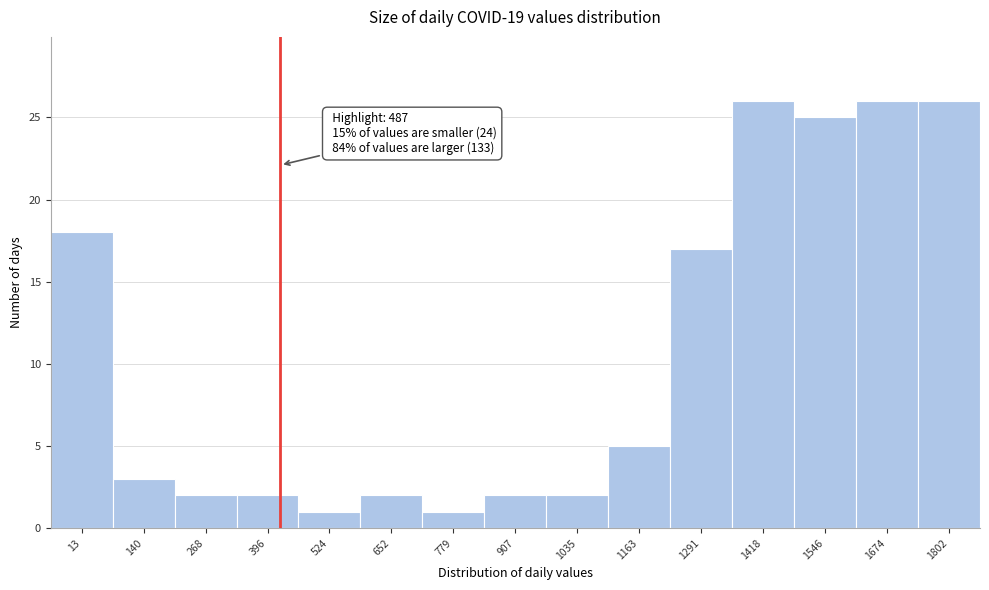

Reading left to right, extract all data points from this chart.

18	3	2	2	1	2	1	2	2	5	17	26	25	26	26